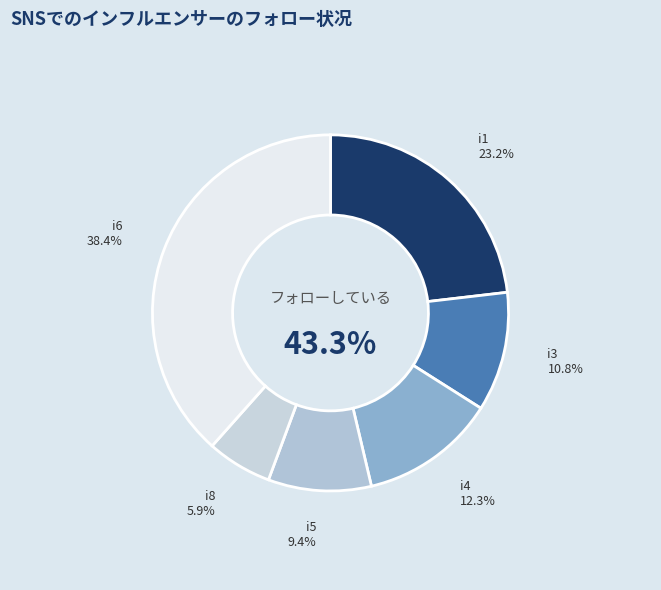

Which slice is the largest?

i6